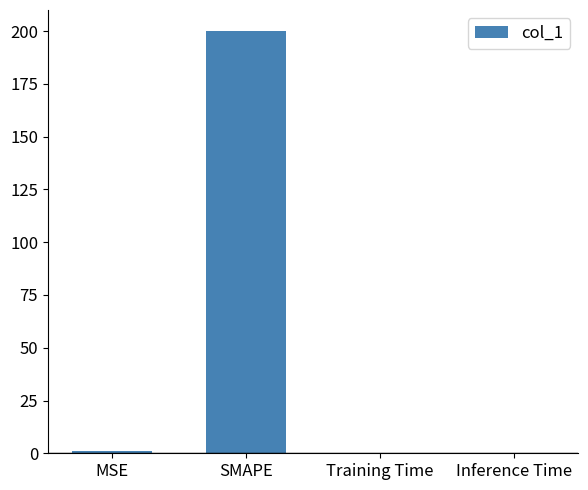

Between Training Time and SMAPE, which is larger?

SMAPE